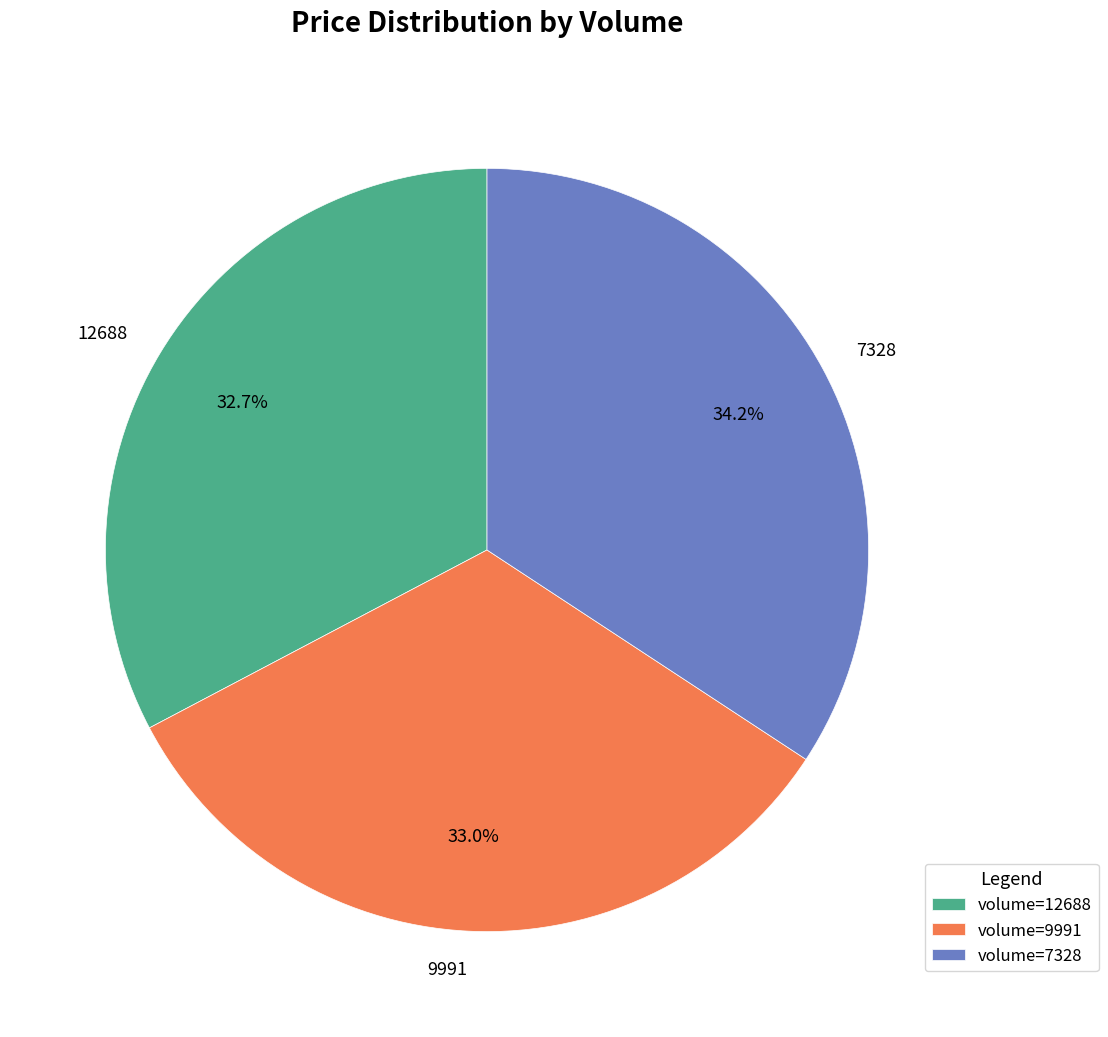

Count the number of slices in the pie.

3